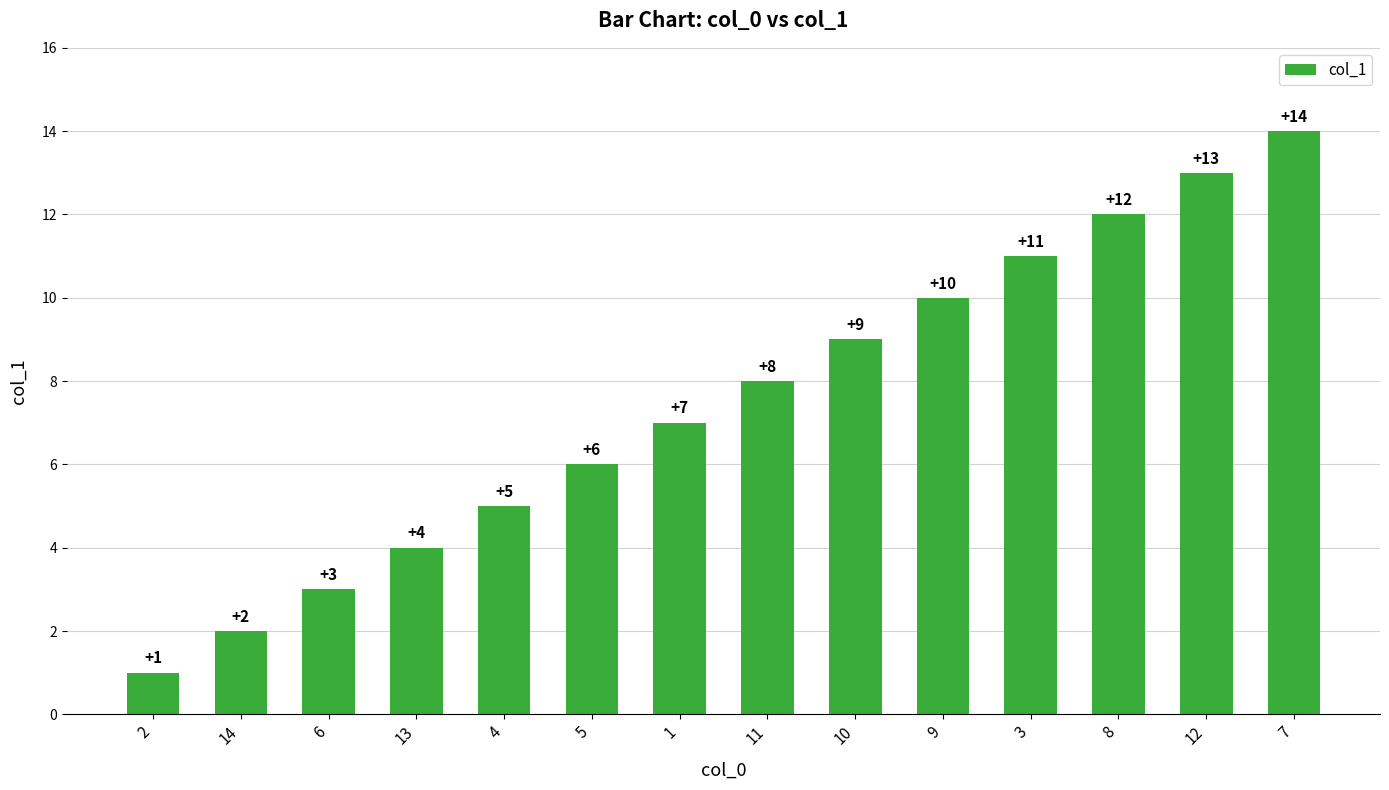

The chart shows a value of 6 at 3. True or false?

False